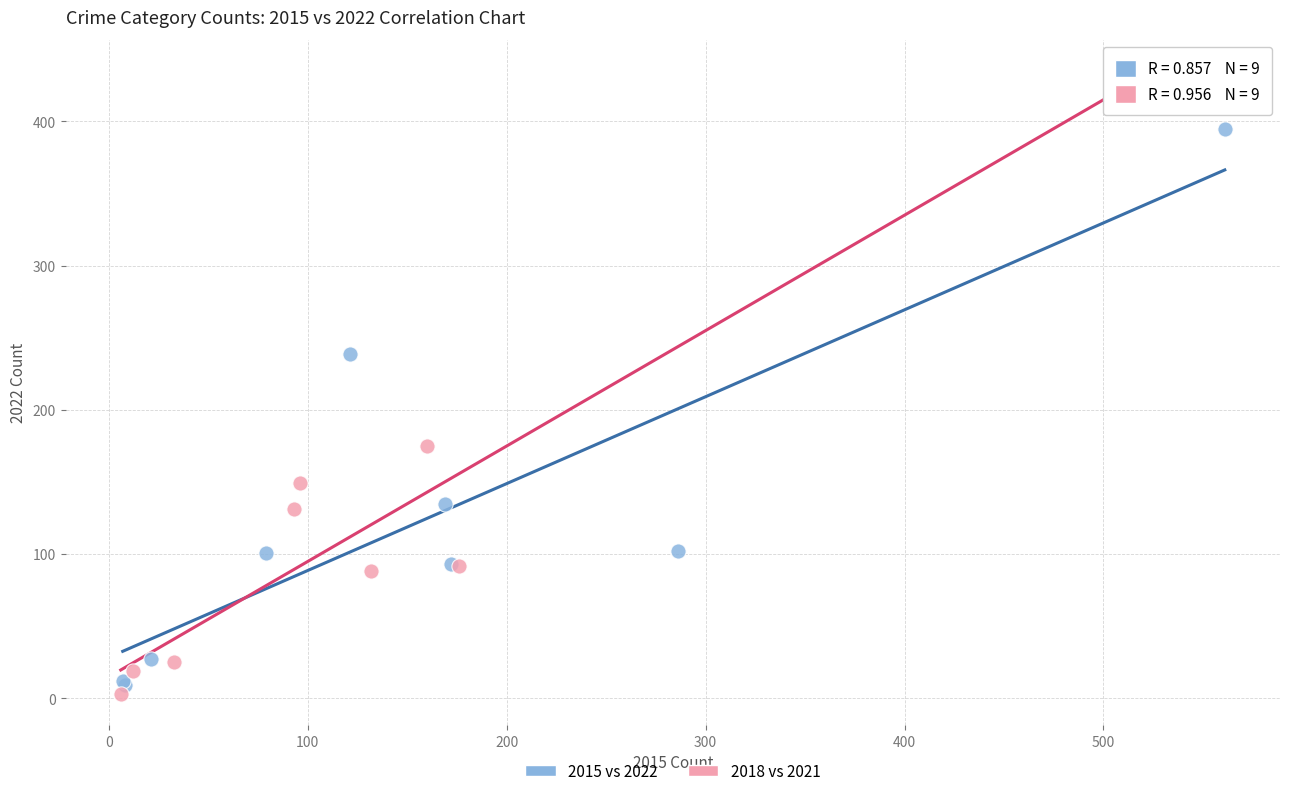

Which series has the widest spread of Y values?

2018 vs 2021